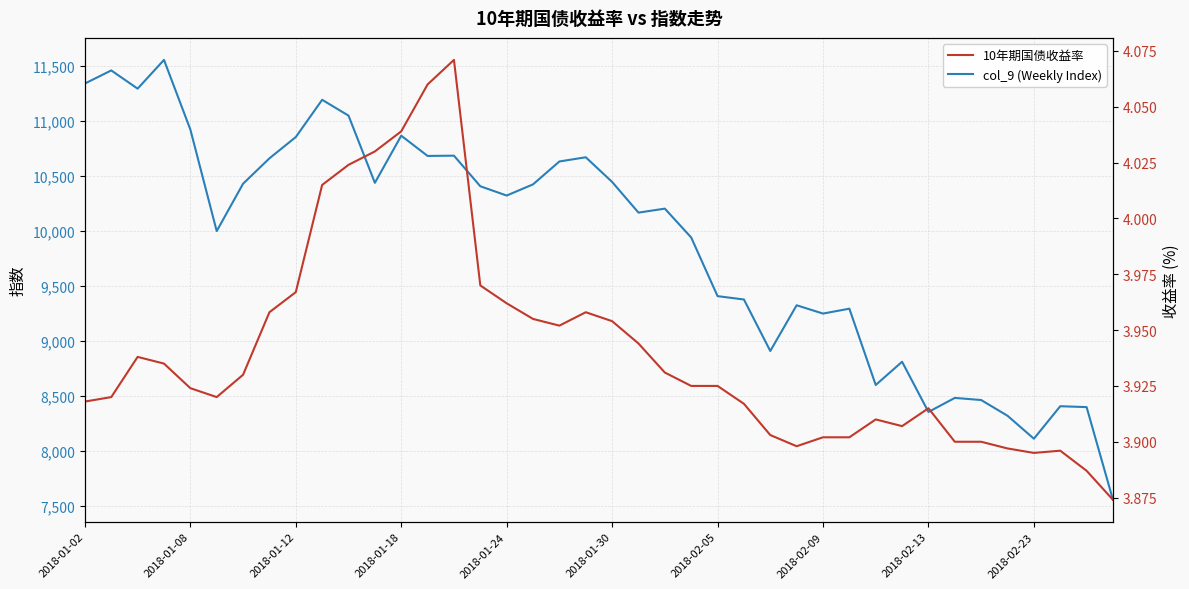

What is the difference between the second highest and minimum values in the col_9 (Weekly Index) series?

3903.7